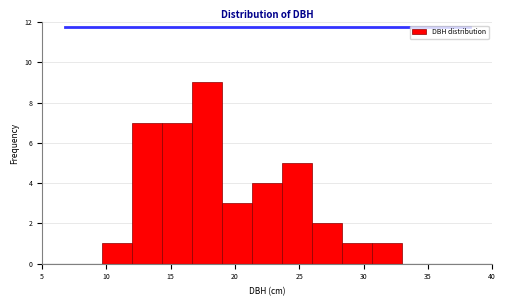

Reading left to right, list every bar in this chart as the range it spans on the x-axis followed by its height. Neither the bar edges nor the heights are printed on the chart, so give them approximately, as read against the axes.

5.0 to 7.5: 0
7.5 to 9.5: 0
9.5 to 12.0: 1
12.0 to 14.5: 7
14.5 to 16.5: 7
16.5 to 19.0: 9
19.0 to 21.5: 3
21.5 to 23.5: 4
23.5 to 26.0: 5
26.0 to 28.5: 2
28.5 to 30.5: 1
30.5 to 33.0: 1
33.0 to 35.5: 0
35.5 to 37.5: 0
37.5 to 40.0: 0